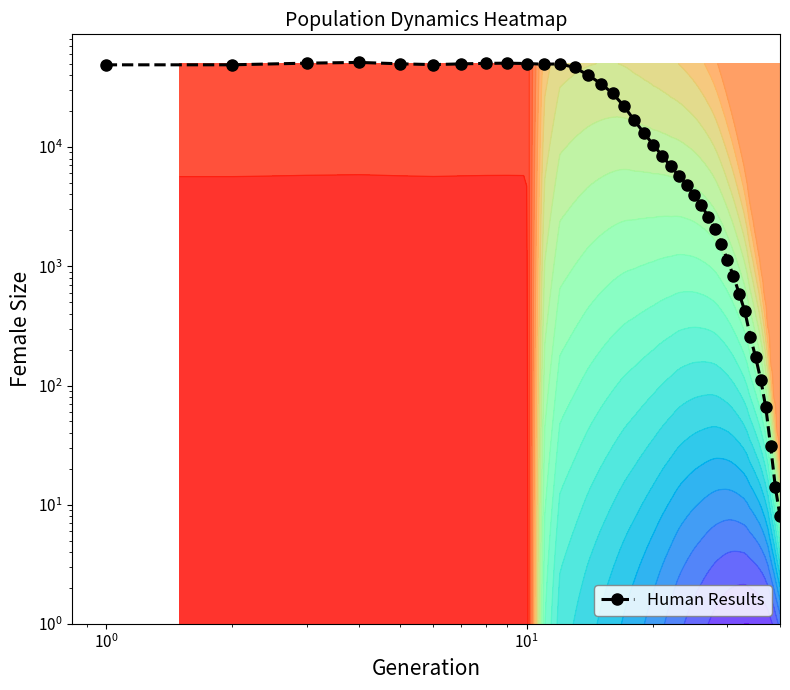

How many data points are less than 10410?

20